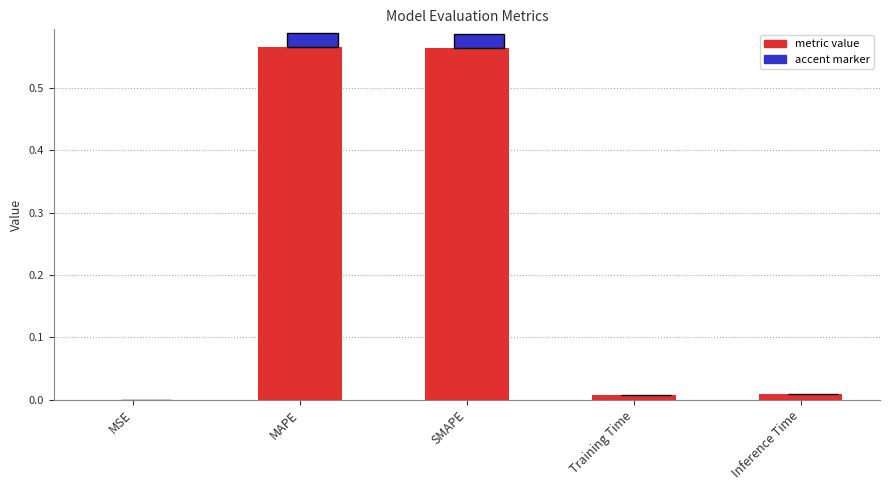

The value at Inference Time is 0.0. True or false?

True